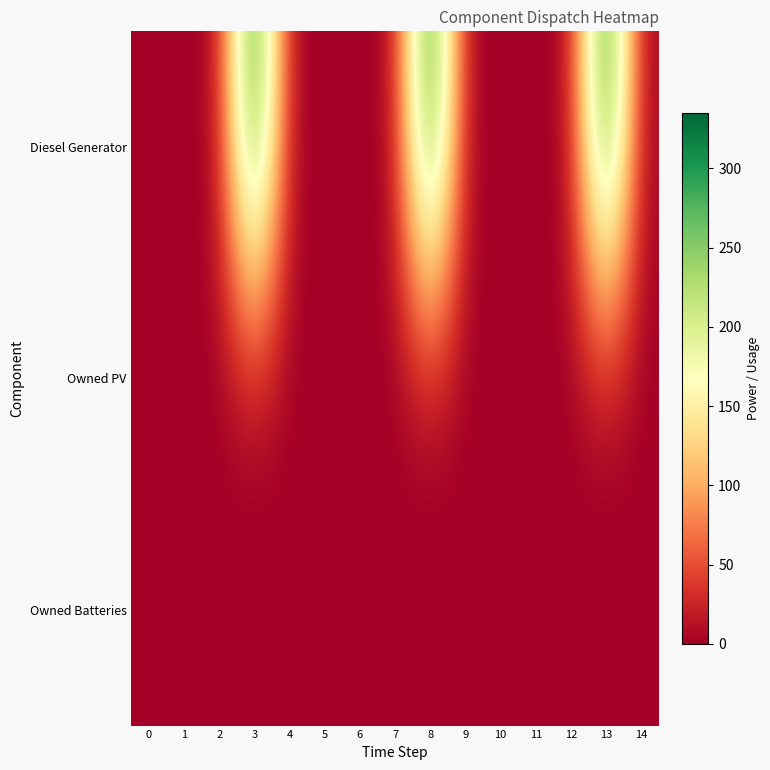

Reading right to left, list all the values displayed in this chart.

Diesel Generator: 14=0	13=335	12=1	11=0	10=0	9=0	8=335	7=1	6=0	5=0	4=0	3=335	2=1	1=0	0=0
Owned PV: 14=0	13=0	12=0	11=0	10=0	9=0	8=0	7=0	6=0	5=0	4=0	3=0	2=0	1=0	0=0
Owned Batteries: 14=0	13=0	12=0	11=0	10=0	9=0	8=0	7=0	6=0	5=0	4=0	3=0	2=0	1=0	0=0